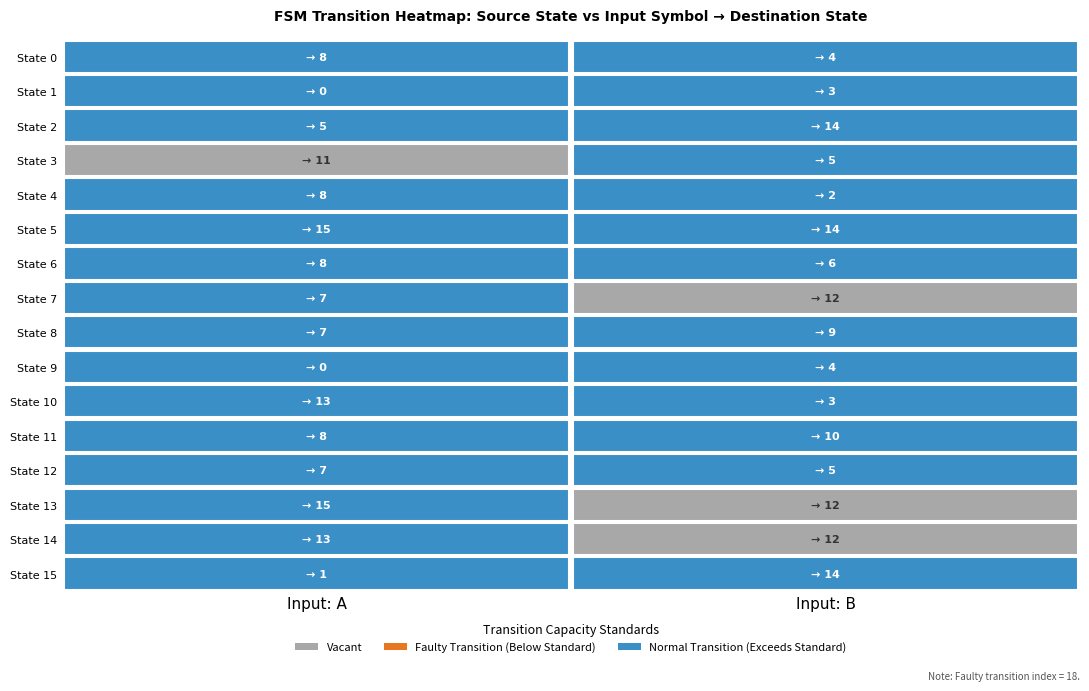

Which category has the highest value across all series?

a